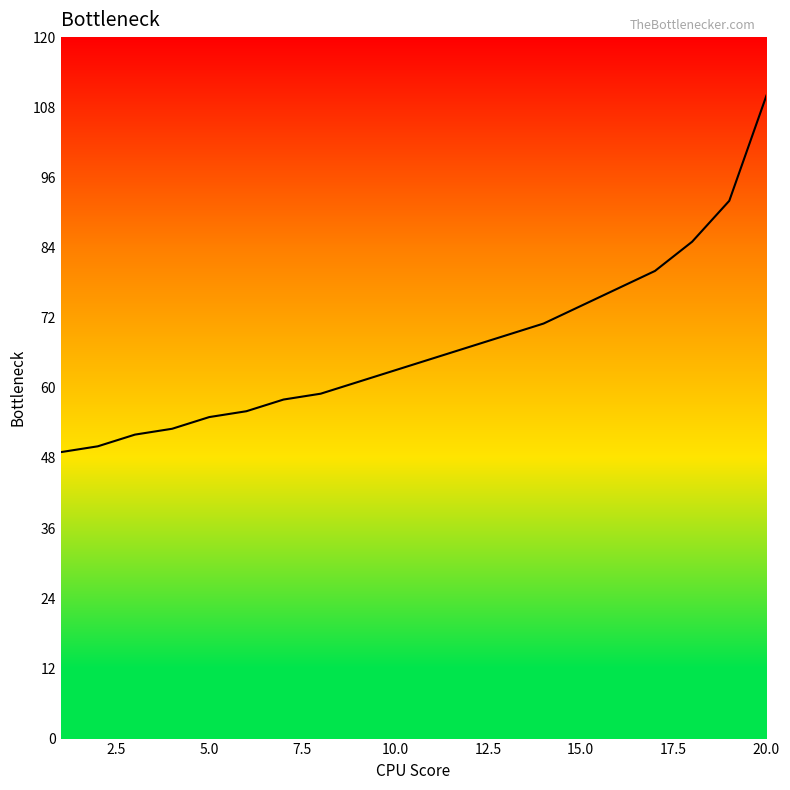

How many values are below 65?

10